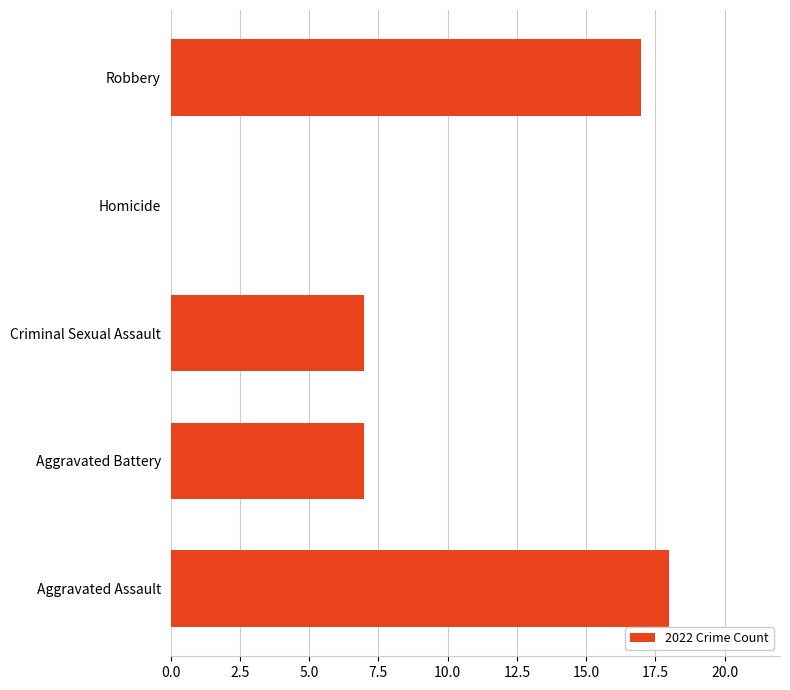

The chart shows a value of -8 at Homicide. True or false?

False